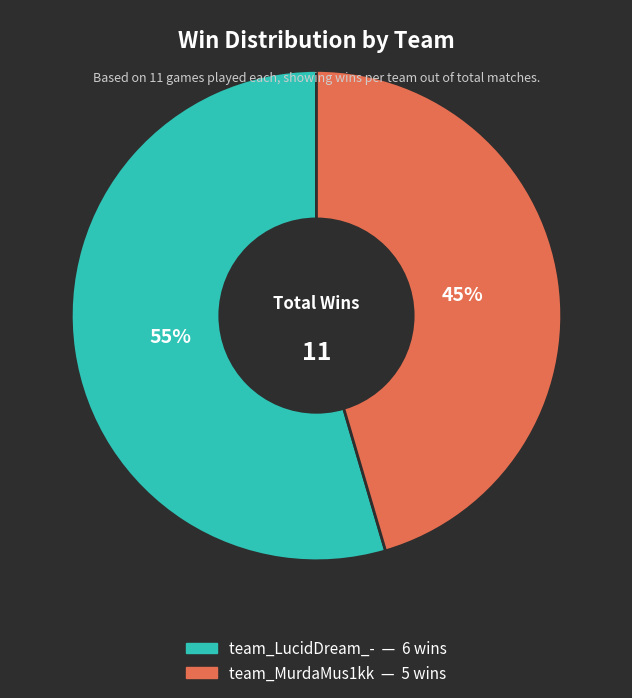

To the nearest percent, what percentage of the pie is team_LucidDream_-?

55%